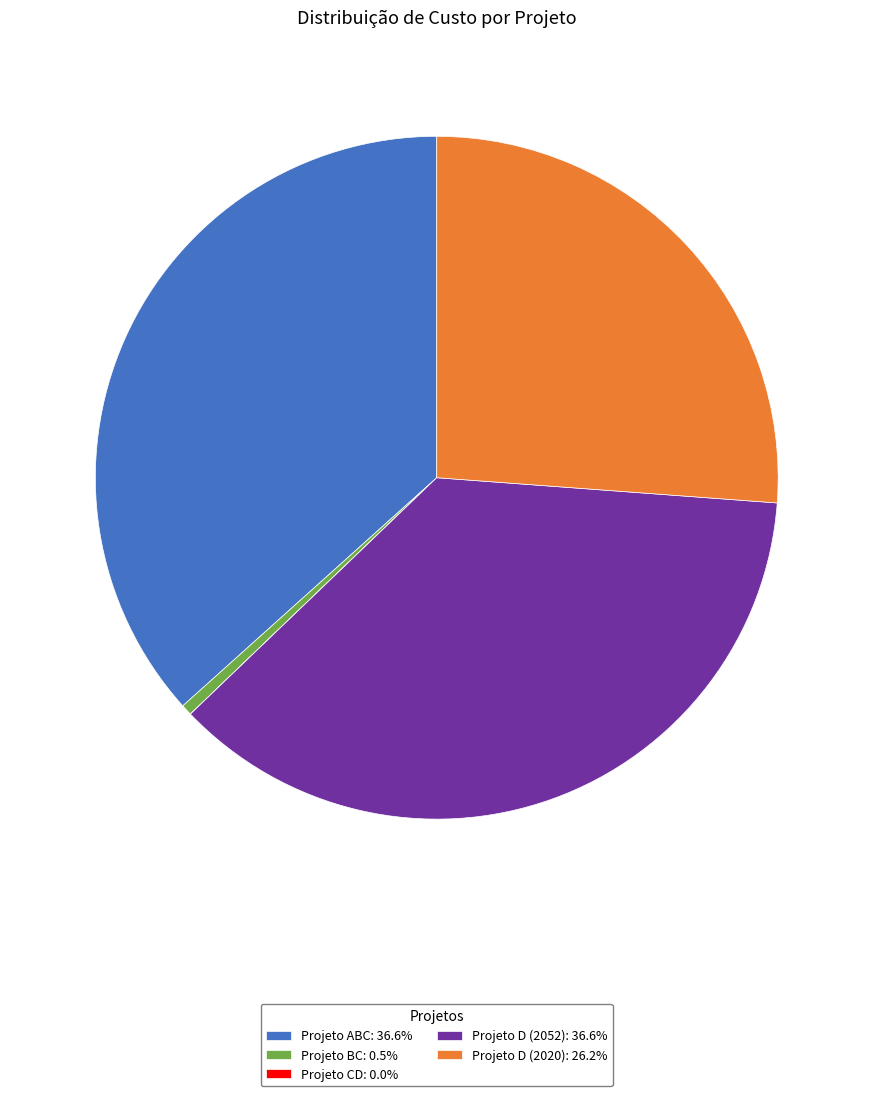

Is there any slice that represents more than half of the pie?

No